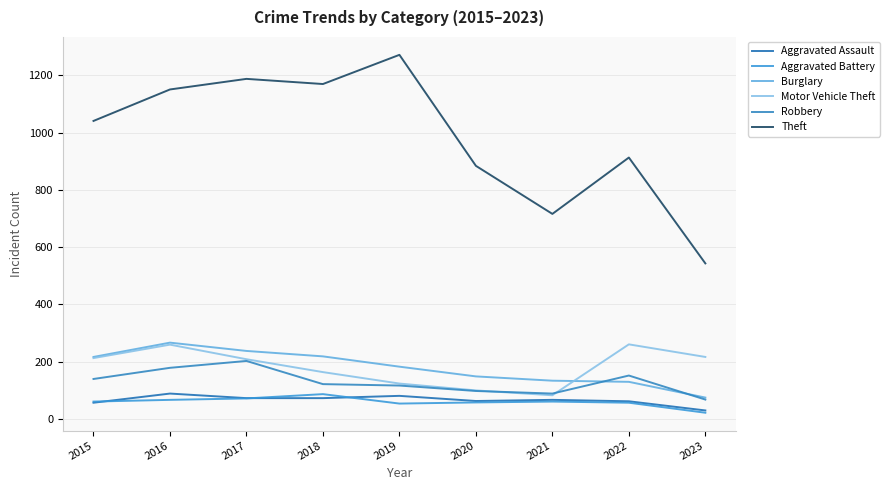

How many lines are shown in the chart?

6